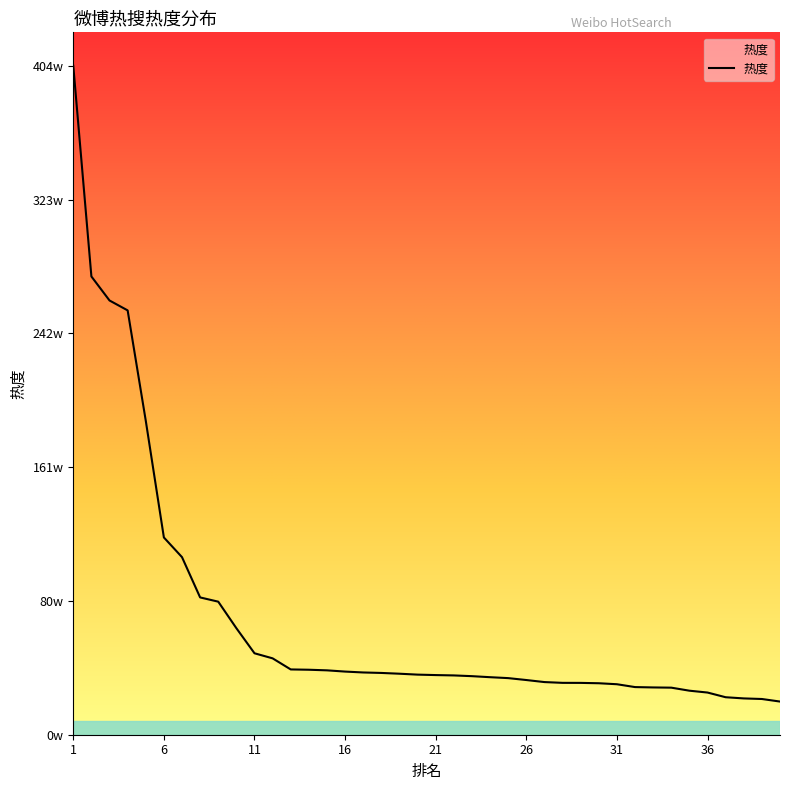

Is this an area chart (filled region under the line)?

Yes